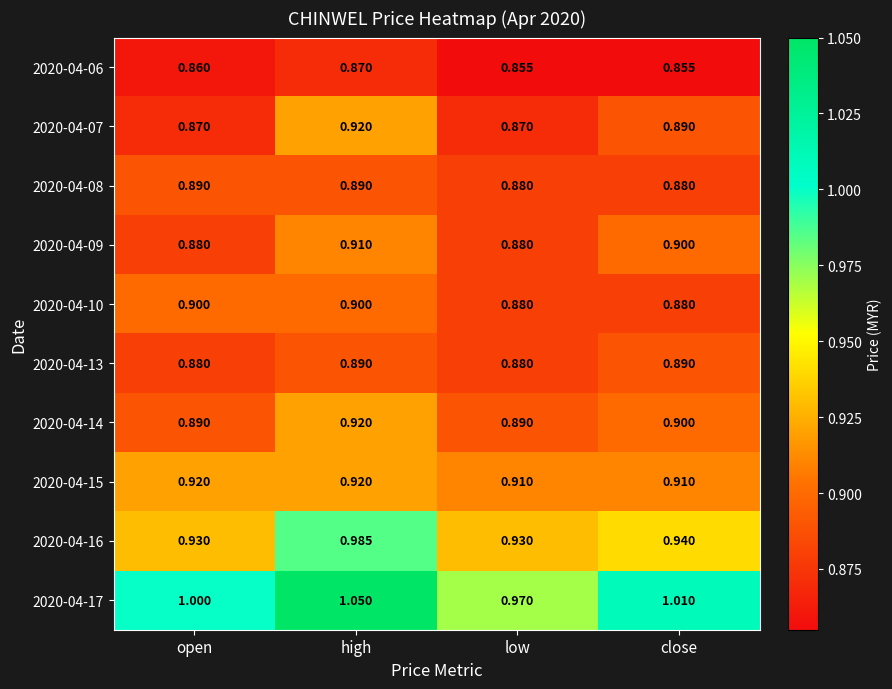

Which category has the highest value across all series?

high